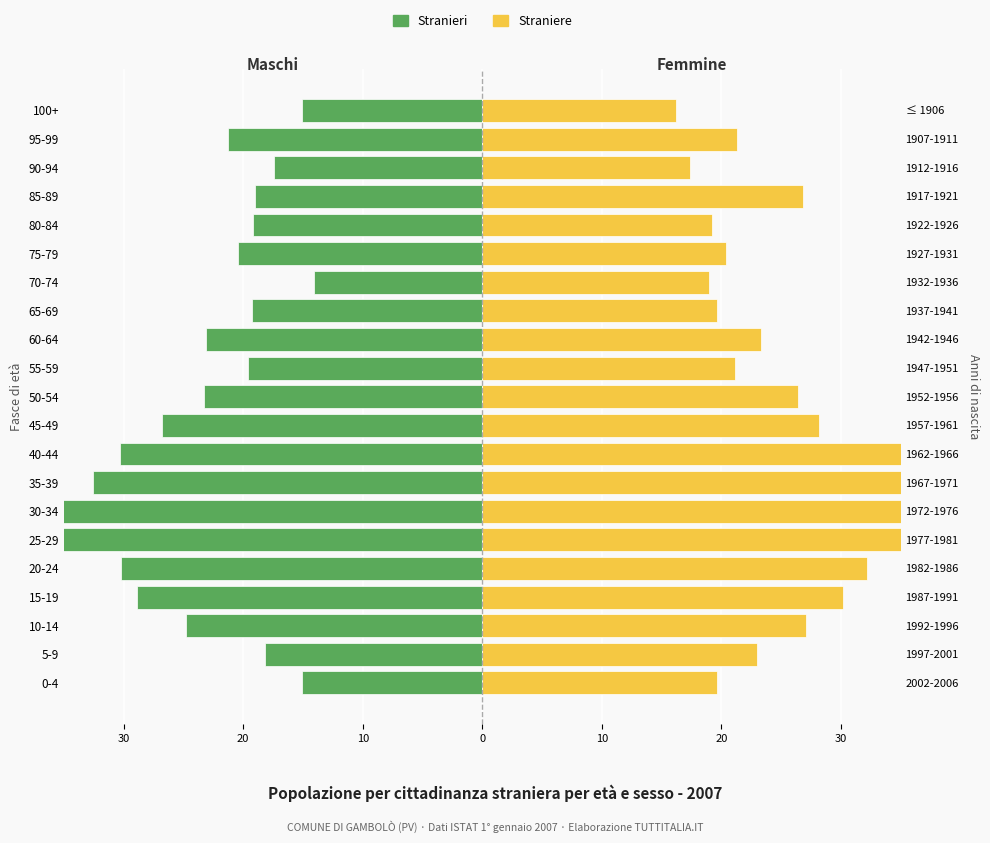

List the series in order of their peak value, highest first.

Straniere, Stranieri